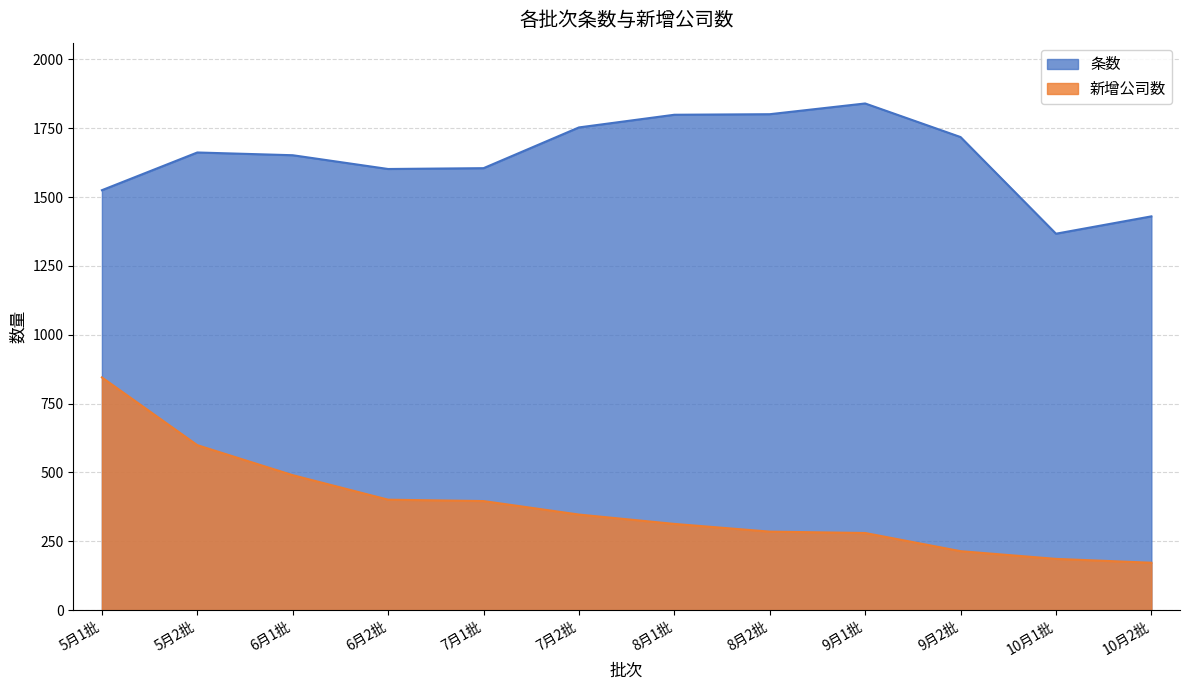

What is the value of the 条数 point at the 4th from the left?

1602